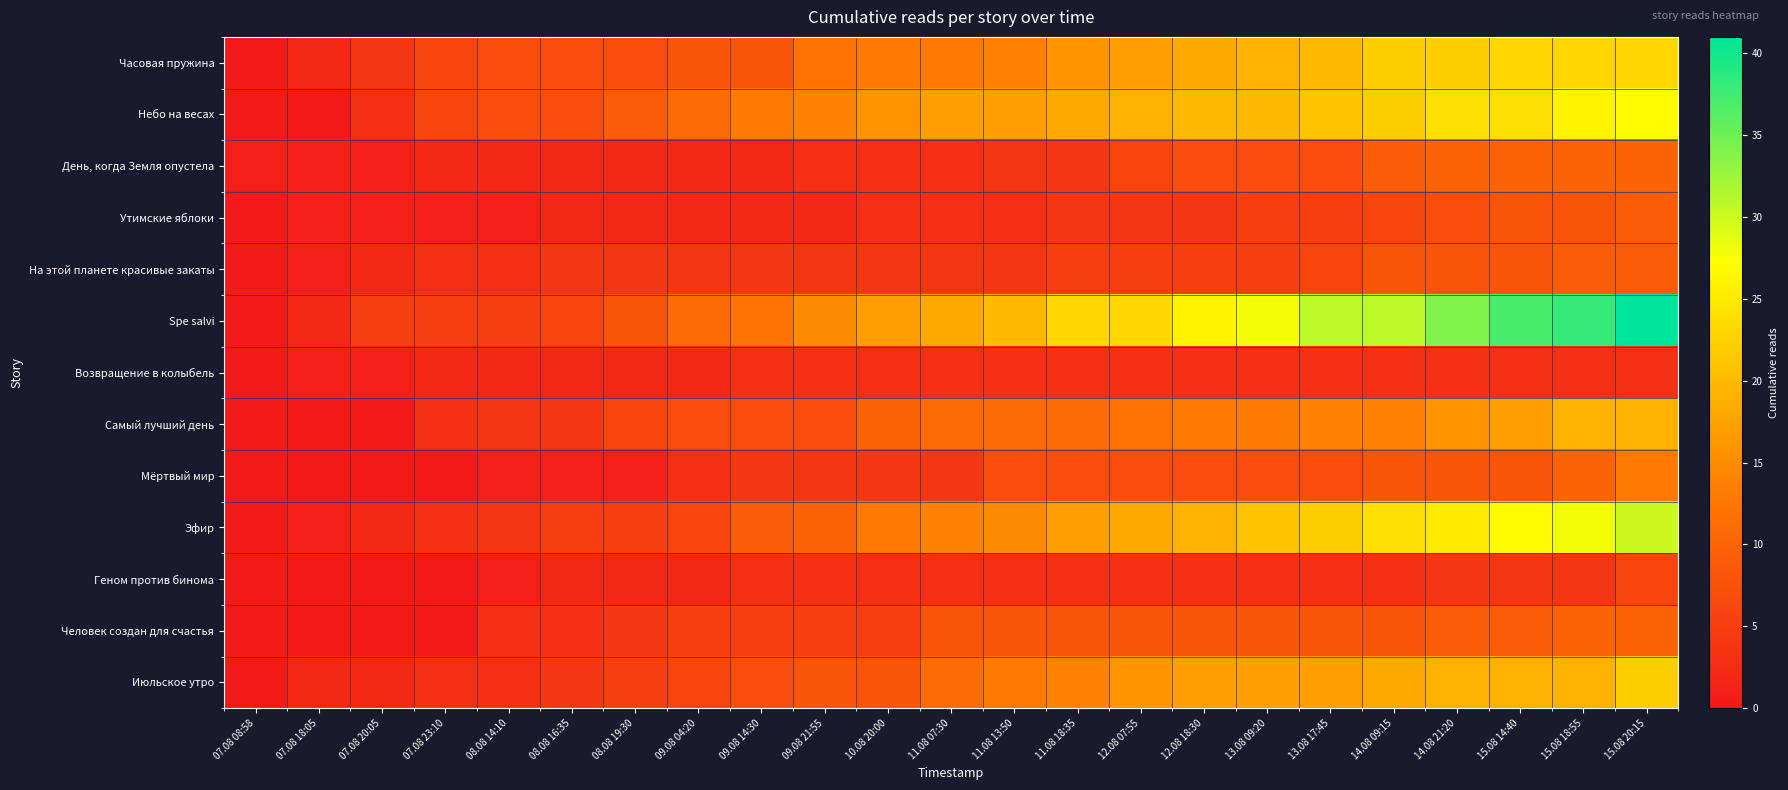

What is the maximum value shown in the chart?

41